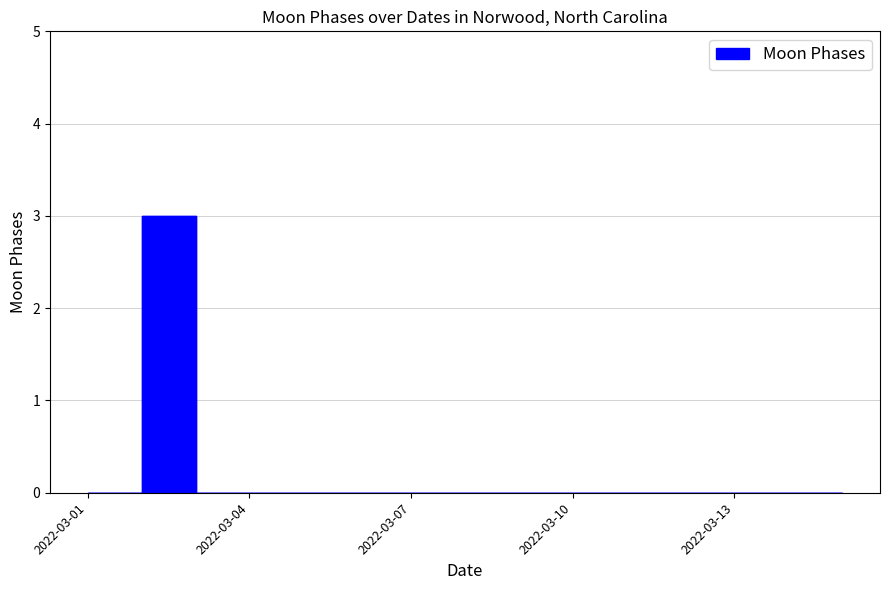

Which has a higher value, 2022-03-10 or 2022-03-12?

2022-03-10